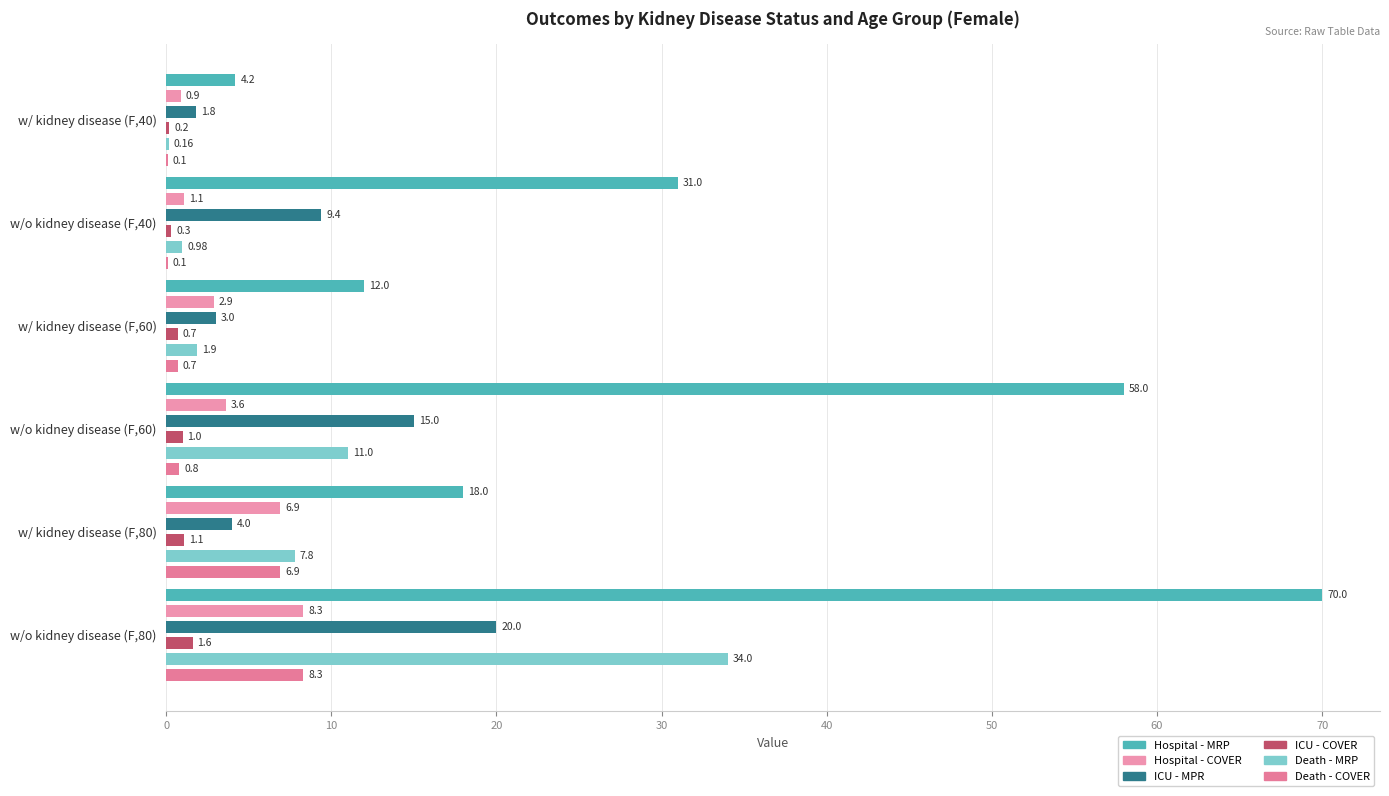

What is the value of the Hospital - COVER bar at the 4th from the left?

3.6